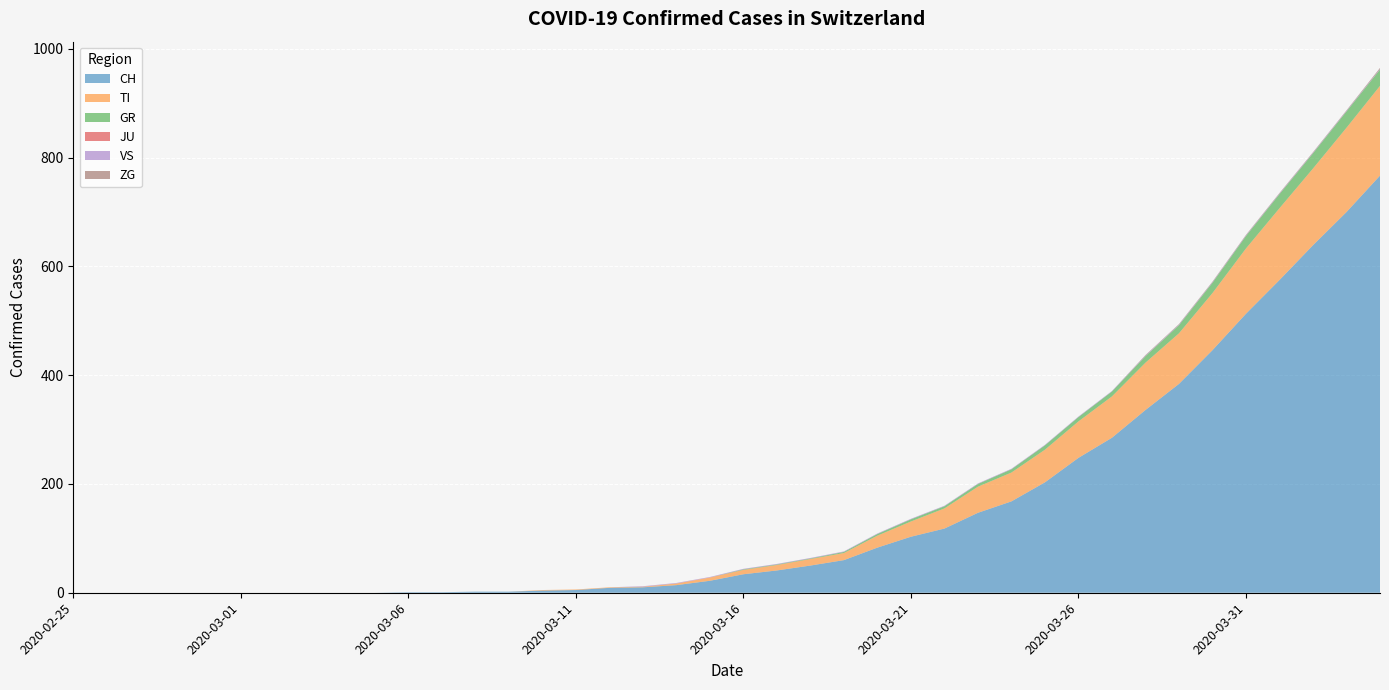

Reading right to left, what are all the values shown in this chart?

CH: 2020-04-04=767	2020-04-03=700	2020-04-02=639	2020-04-01=575	2020-03-31=513	2020-03-30=446	2020-03-29=384	2020-03-28=336	2020-03-27=285	2020-03-26=248	2020-03-25=203	2020-03-24=168	2020-03-23=147	2020-03-22=118	2020-03-21=103	2020-03-20=83	2020-03-19=60	2020-03-18=50	2020-03-17=41	2020-03-16=34	2020-03-15=22	2020-03-14=14	2020-03-13=10	2020-03-12=9	2020-03-11=5	2020-03-10=4	2020-03-09=2	2020-03-08=2	2020-03-07=1	2020-03-06=1	2020-03-05=0	2020-03-04=0	2020-03-03=0	2020-03-02=0	2020-03-01=0	2020-02-29=0	2020-02-28=0	2020-02-27=0	2020-02-26=0	2020-02-25=0
TI: 2020-04-04=165	2020-04-03=155	2020-04-02=141	2020-04-01=132	2020-03-31=120	2020-03-30=105	2020-03-29=93	2020-03-28=87	2020-03-27=76	2020-03-26=67	2020-03-25=60	2020-03-24=53	2020-03-23=48	2020-03-22=37	2020-03-21=28	2020-03-20=22	2020-03-19=13	2020-03-18=12	2020-03-17=10	2020-03-16=8	2020-03-15=6	2020-03-14=3	2020-03-13=1	2020-03-12=1	2020-03-11=1	2020-03-10=1	2020-03-09=0	2020-03-08=0	2020-03-07=0	2020-03-06=0	2020-03-05=0	2020-03-04=0	2020-03-03=0	2020-03-02=0	2020-03-01=0	2020-02-29=0	2020-02-28=0	2020-02-27=0	2020-02-26=0	2020-02-25=0
GR: 2020-04-04=30	2020-04-03=30	2020-04-02=28	2020-04-01=26	2020-03-31=23	2020-03-30=19	2020-03-29=15	2020-03-28=12	2020-03-27=9	2020-03-26=8	2020-03-25=8	2020-03-24=6	2020-03-23=5	2020-03-22=4	2020-03-21=4	2020-03-20=3	2020-03-19=2	2020-03-18=1	2020-03-17=1	2020-03-16=1	2020-03-15=0	2020-03-14=0	2020-03-13=0	2020-03-12=0	2020-03-11=0	2020-03-10=0	2020-03-09=0	2020-03-08=0	2020-03-07=0	2020-03-06=0	2020-03-05=0	2020-03-04=0	2020-03-03=0	2020-03-02=0	2020-03-01=0	2020-02-29=0	2020-02-28=0	2020-02-27=0	2020-02-26=0	2020-02-25=0
JU: 2020-04-04=0	2020-04-03=0	2020-04-02=0	2020-04-01=0	2020-03-31=0	2020-03-30=0	2020-03-29=0	2020-03-28=0	2020-03-27=0	2020-03-26=0	2020-03-25=0	2020-03-24=0	2020-03-23=0	2020-03-22=0	2020-03-21=0	2020-03-20=0	2020-03-19=0	2020-03-18=0	2020-03-17=0	2020-03-16=0	2020-03-15=0	2020-03-14=0	2020-03-13=0	2020-03-12=0	2020-03-11=0	2020-03-10=0	2020-03-09=0	2020-03-08=0	2020-03-07=0	2020-03-06=0	2020-03-05=0	2020-03-04=0	2020-03-03=0	2020-03-02=0	2020-03-01=0	2020-02-29=0	2020-02-28=0	2020-02-27=0	2020-02-26=0	2020-02-25=0
VS: 2020-04-04=1	2020-04-03=1	2020-04-02=1	2020-04-01=1	2020-03-31=1	2020-03-30=1	2020-03-29=1	2020-03-28=1	2020-03-27=1	2020-03-26=1	2020-03-25=1	2020-03-24=1	2020-03-23=1	2020-03-22=1	2020-03-21=1	2020-03-20=1	2020-03-19=1	2020-03-18=1	2020-03-17=1	2020-03-16=1	2020-03-15=1	2020-03-14=1	2020-03-13=1	2020-03-12=0	2020-03-11=0	2020-03-10=0	2020-03-09=0	2020-03-08=0	2020-03-07=0	2020-03-06=0	2020-03-05=0	2020-03-04=0	2020-03-03=0	2020-03-02=0	2020-03-01=0	2020-02-29=0	2020-02-28=0	2020-02-27=0	2020-02-26=0	2020-02-25=0
ZG: 2020-04-04=2	2020-04-03=1	2020-04-02=1	2020-04-01=1	2020-03-31=1	2020-03-30=1	2020-03-29=1	2020-03-28=1	2020-03-27=0	2020-03-26=0	2020-03-25=0	2020-03-24=0	2020-03-23=0	2020-03-22=0	2020-03-21=0	2020-03-20=0	2020-03-19=0	2020-03-18=0	2020-03-17=0	2020-03-16=0	2020-03-15=0	2020-03-14=0	2020-03-13=0	2020-03-12=0	2020-03-11=0	2020-03-10=0	2020-03-09=0	2020-03-08=0	2020-03-07=0	2020-03-06=0	2020-03-05=0	2020-03-04=0	2020-03-03=0	2020-03-02=0	2020-03-01=0	2020-02-29=0	2020-02-28=0	2020-02-27=0	2020-02-26=0	2020-02-25=0